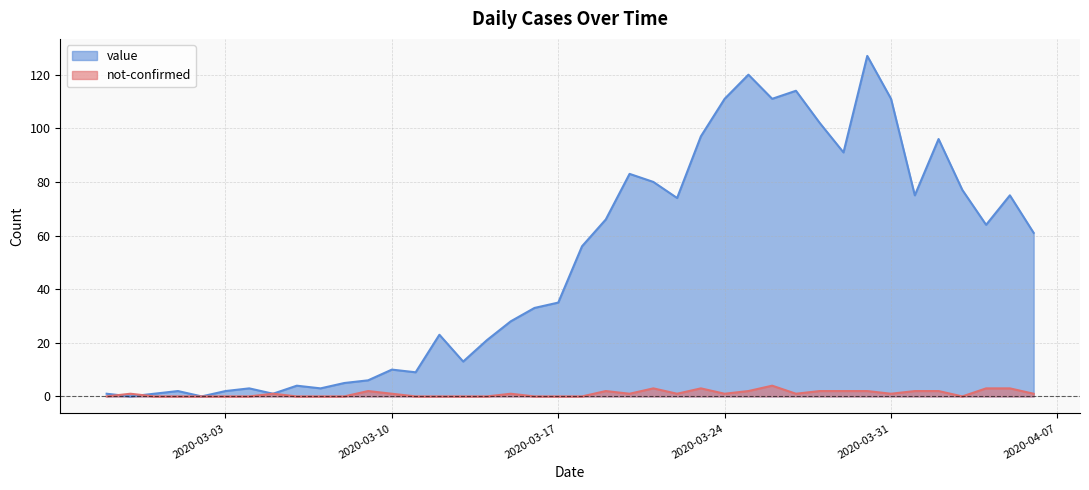

At which label does value first exceed 56?

2020-03-19